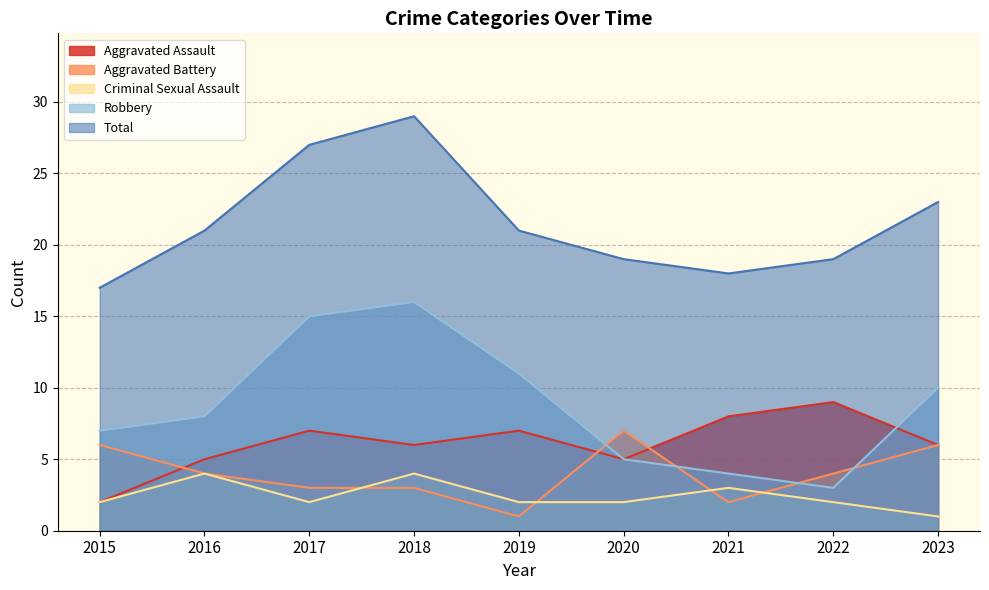

How many data points in Aggravated Assault are above 6?

4